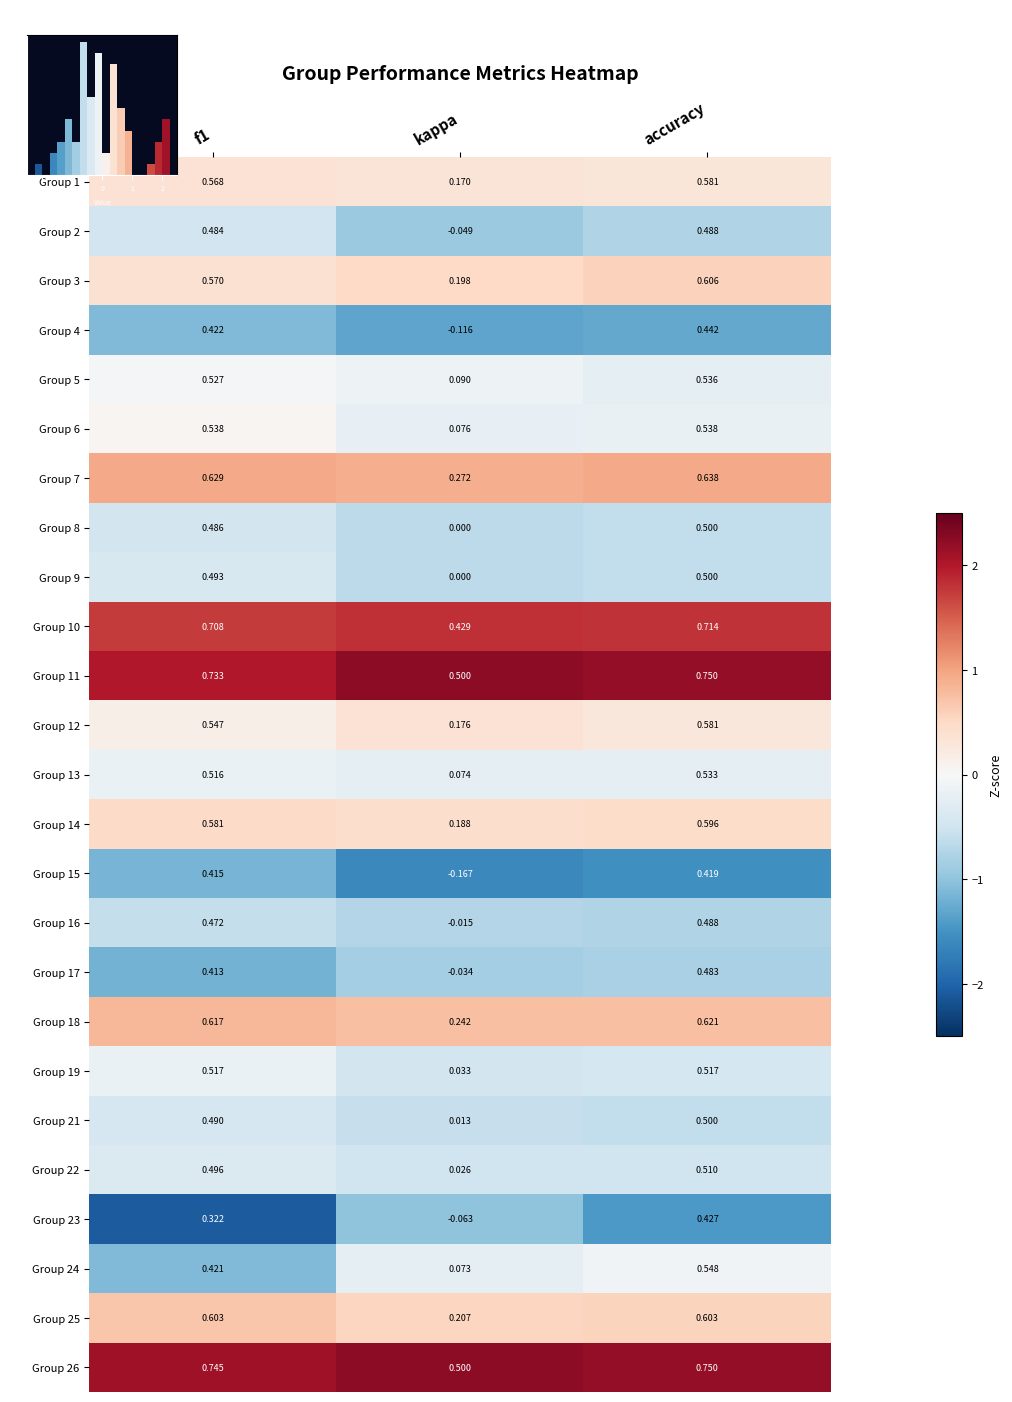

Rank the series by their maximum value, from lowest to highest.

Group 15, Group 4, Group 23, Group 17, Group 16, Group 2, Group 8, Group 21, Group 9, Group 22, Group 13, Group 19, Group 24, Group 5, Group 6, Group 1, Group 12, Group 14, Group 3, Group 25, Group 18, Group 7, Group 10, Group 11, Group 26